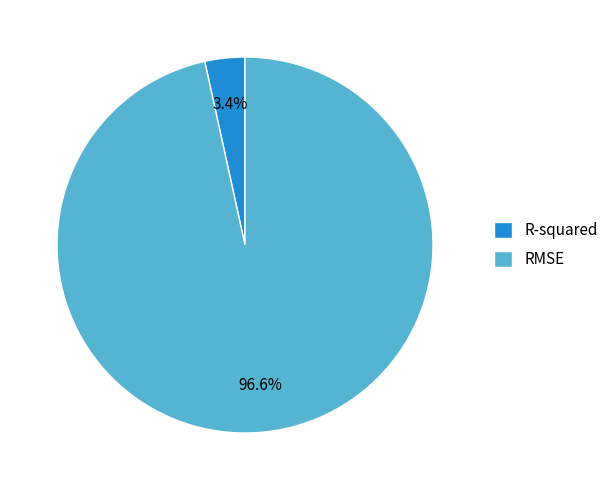

To the nearest percent, what is the difference between the largest and smallest slice percentages?

93%